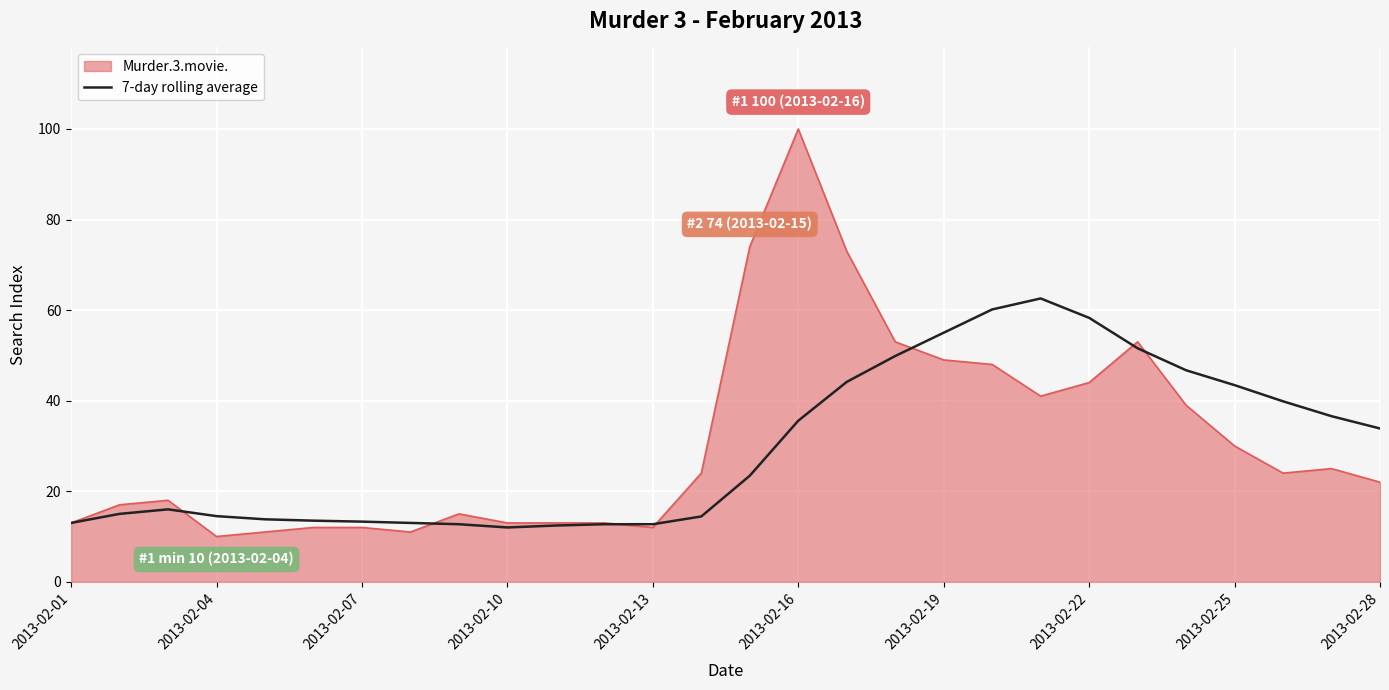

What is the greatest value displayed?

100.0